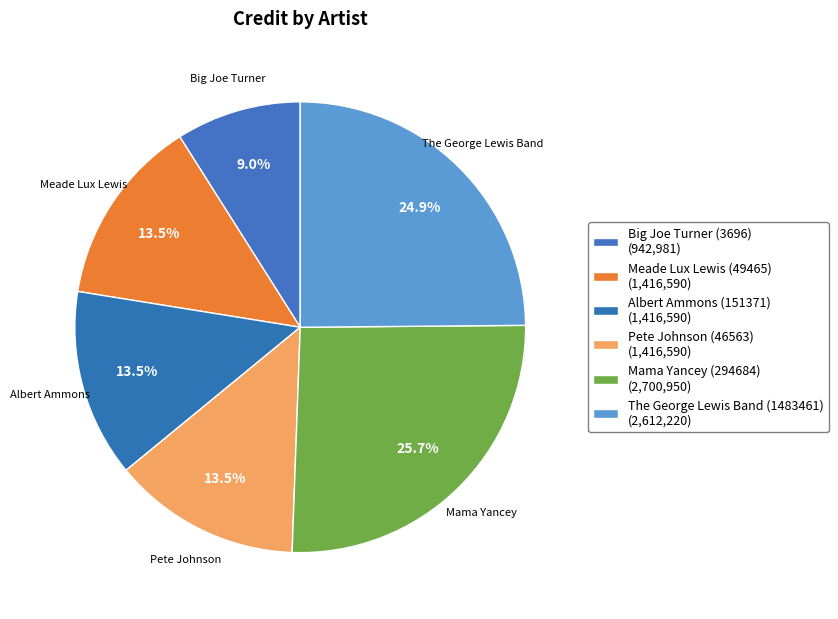

Rank the categories by value from lowest to highest.

Big Joe Turner (3696), Meade Lux Lewis (49465), Albert Ammons (151371), Pete Johnson (46563), The George Lewis Band (1483461), Mama Yancey (294684)